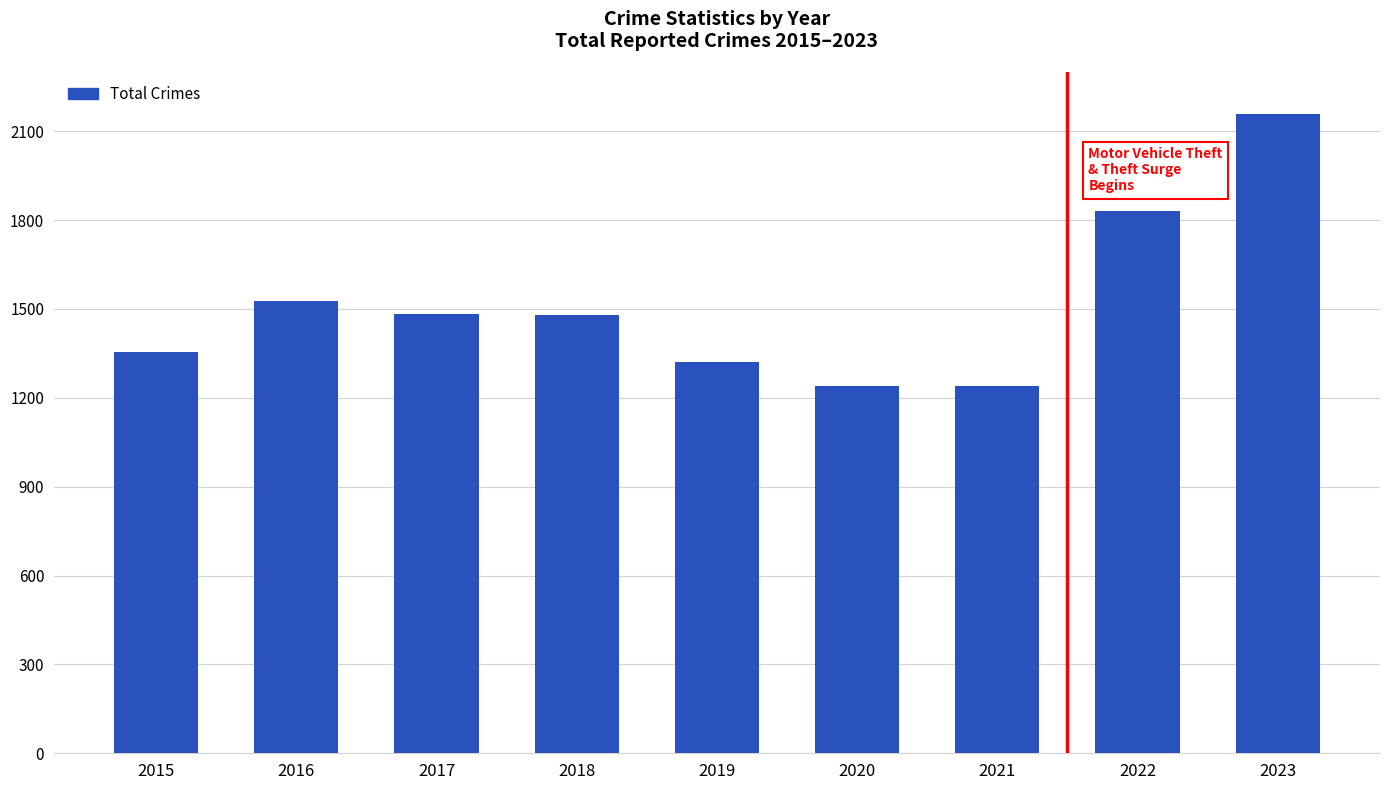

Which has a higher value, 2021 or 2015?

2015